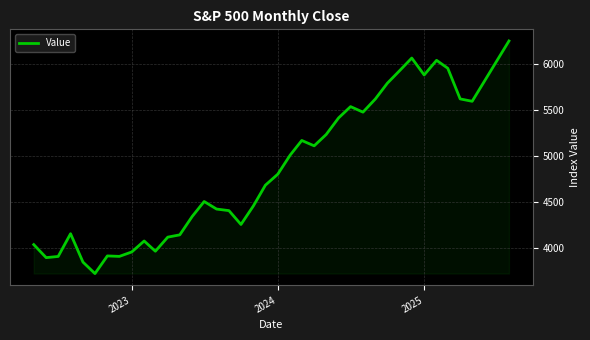

What is the greatest value displayed?

6250.7